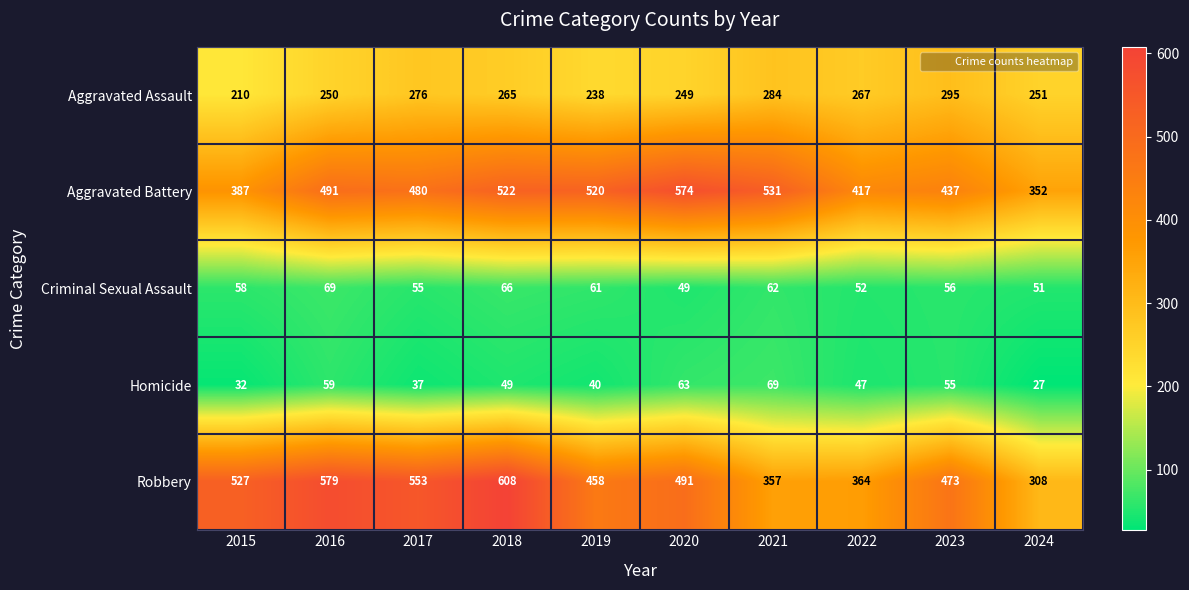

List the labels in order of Aggravated Battery value, smallest first.

2024, 2015, 2022, 2023, 2017, 2016, 2019, 2018, 2021, 2020